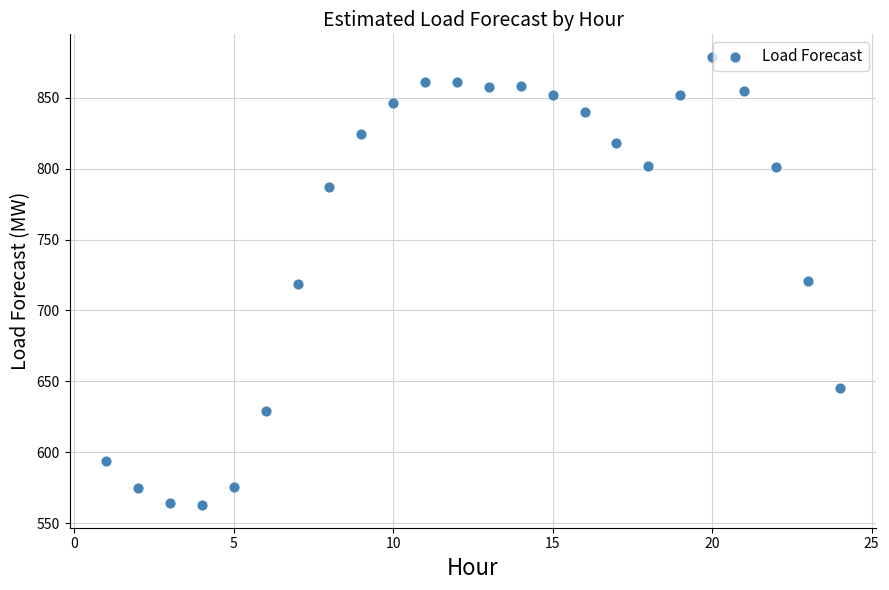

What is the range of X values (max minus min)?

23.0